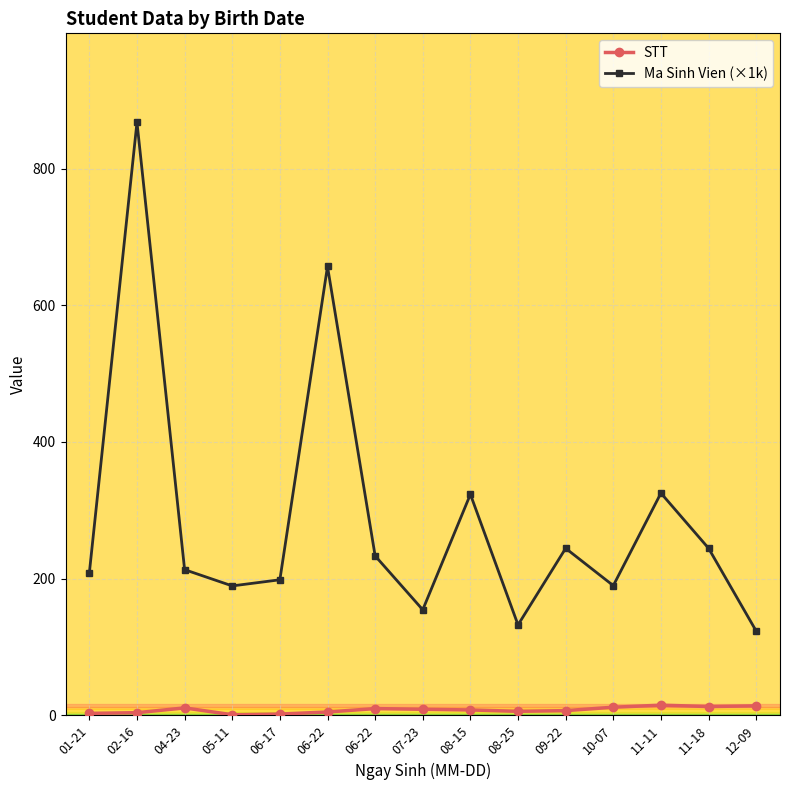

How many lines are shown in the chart?

2